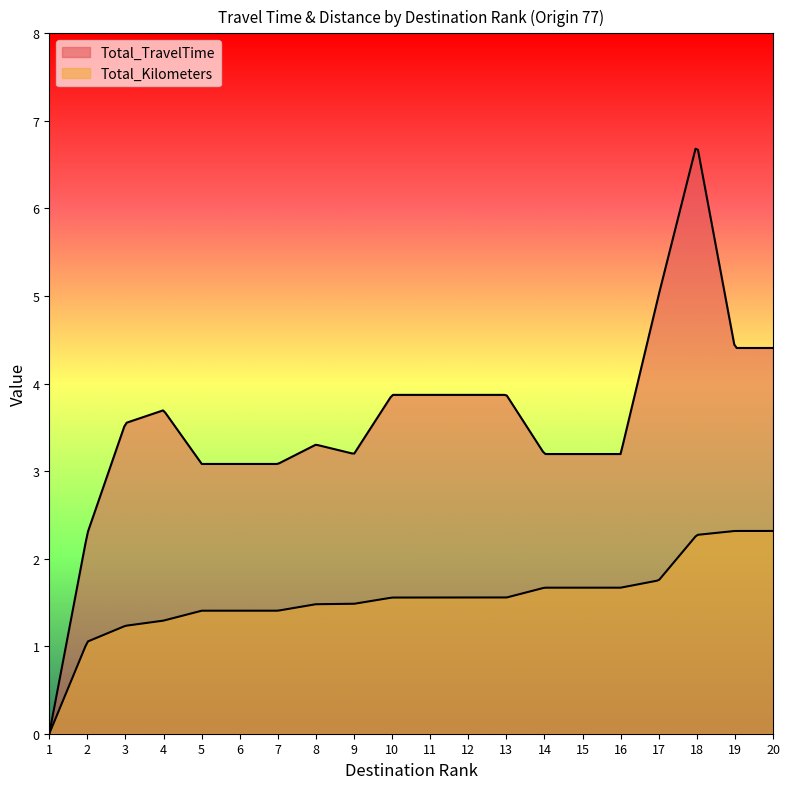

What is the difference between the maximum and minimum values in the Total_TravelTime series?

6.7